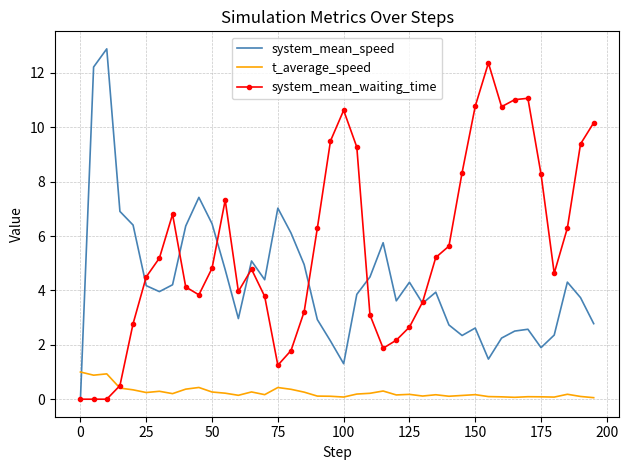

True or false: system_mean_waiting_time has more than 2 interior local peaks.

True